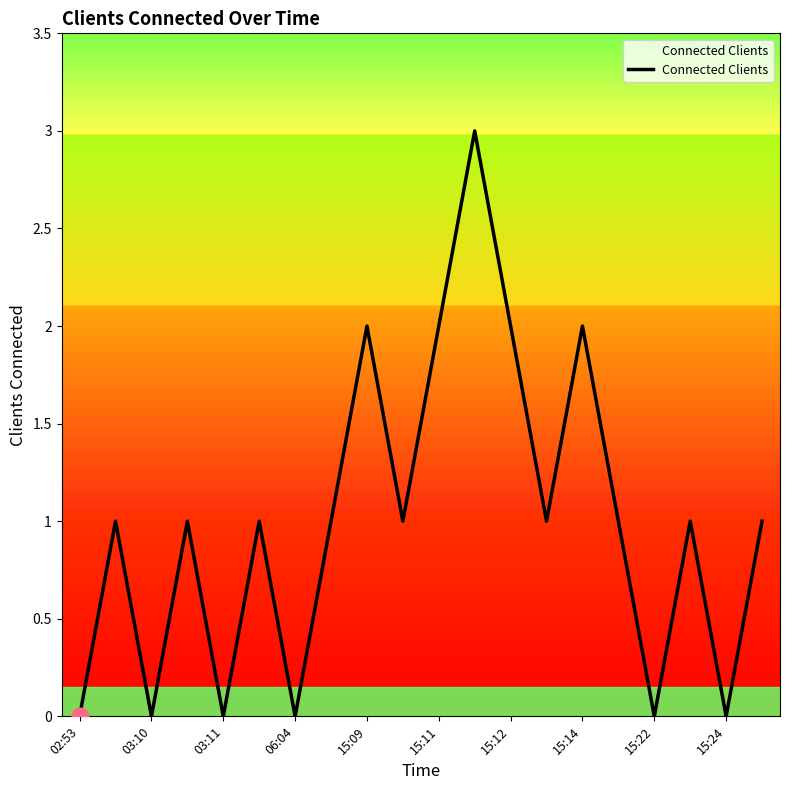

What is the maximum value shown in the chart?

3